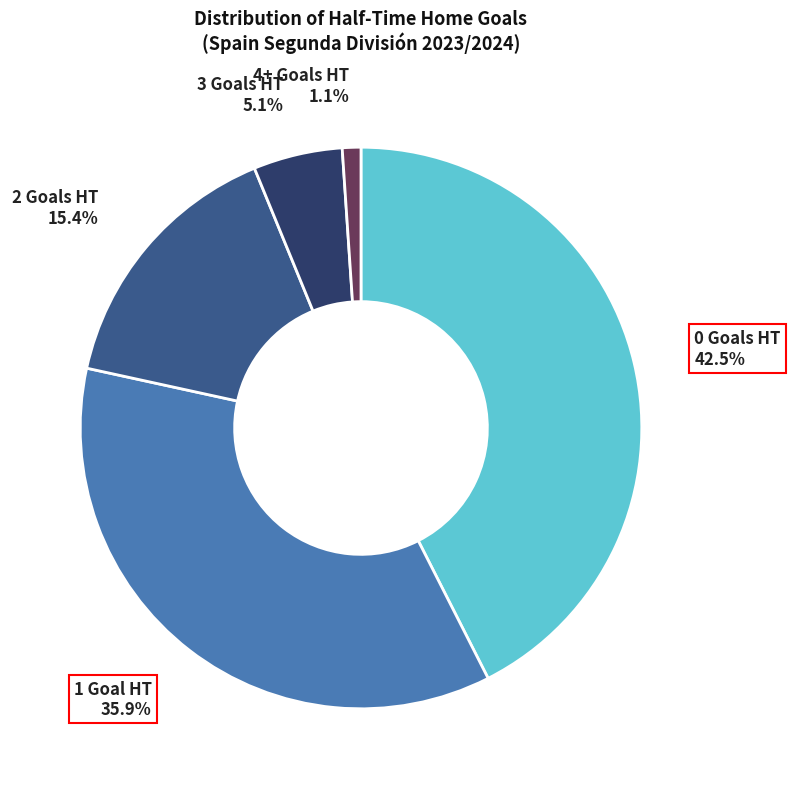

Which category has the smallest portion of the pie?

4